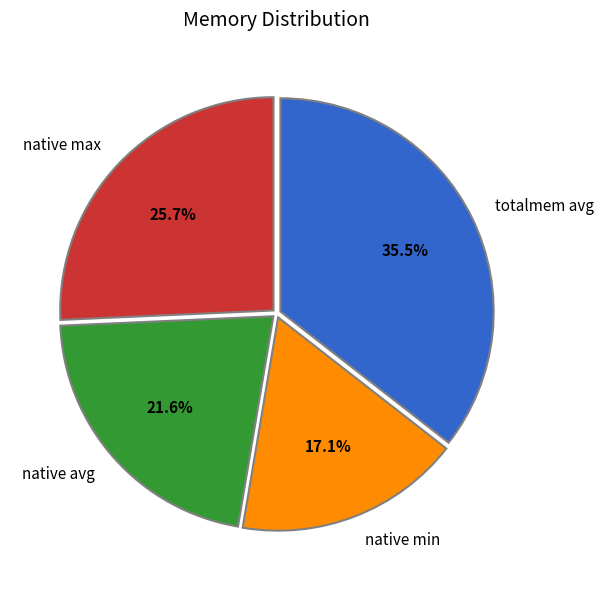

What is the total percentage of totalmem avg and native avg?

57.2%